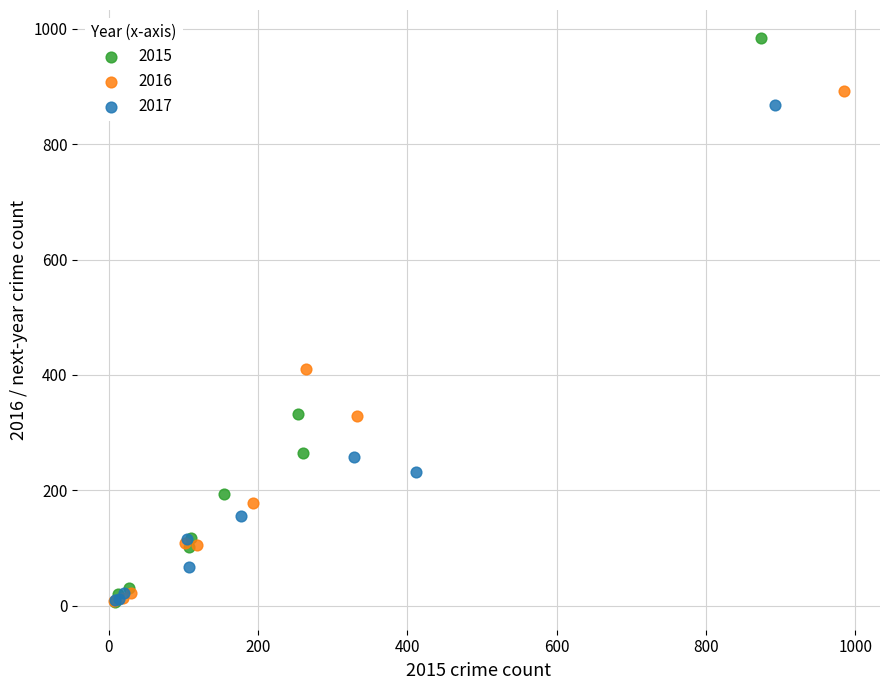

Which series contains the highest Y value?

2015